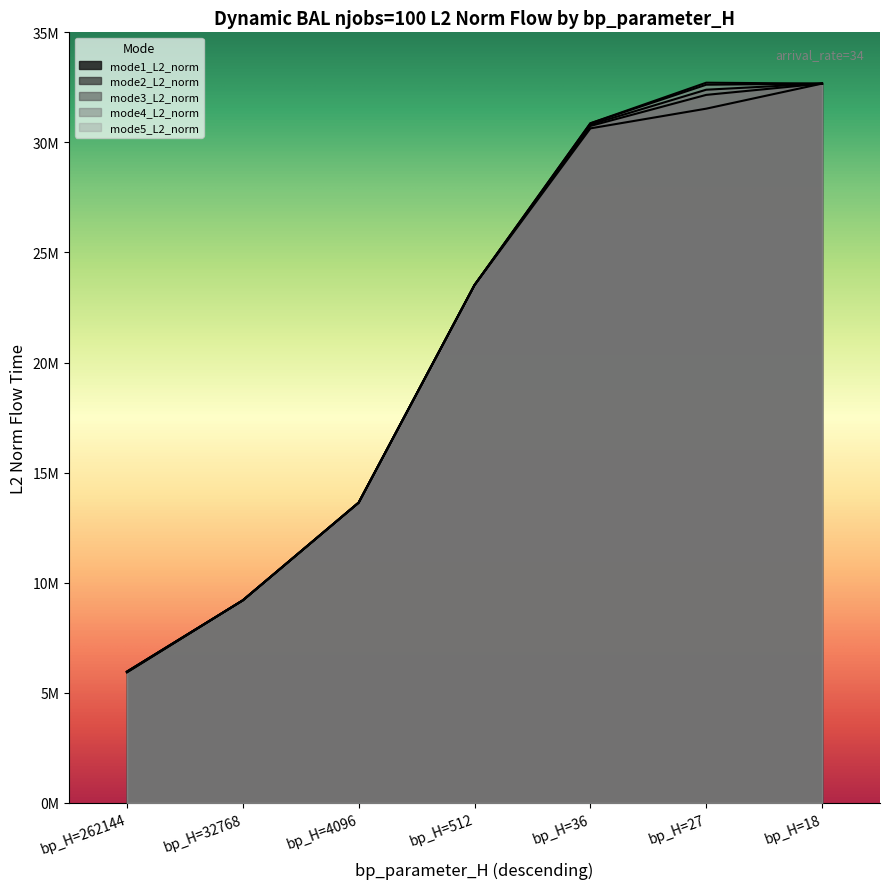

How many data points does each series have?

7